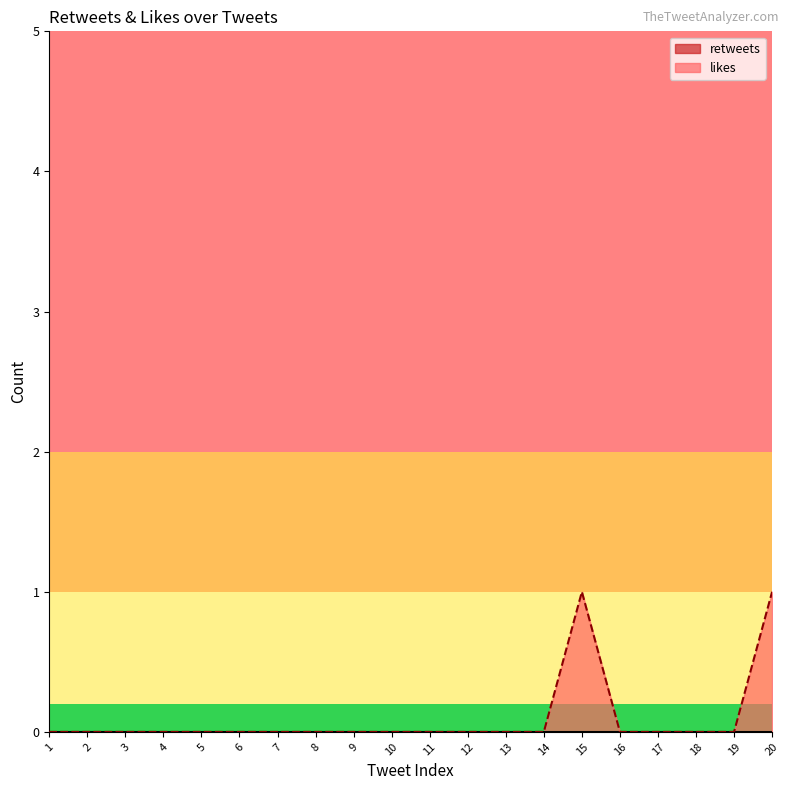

The value of likes at 13 is 0. True or false?

True